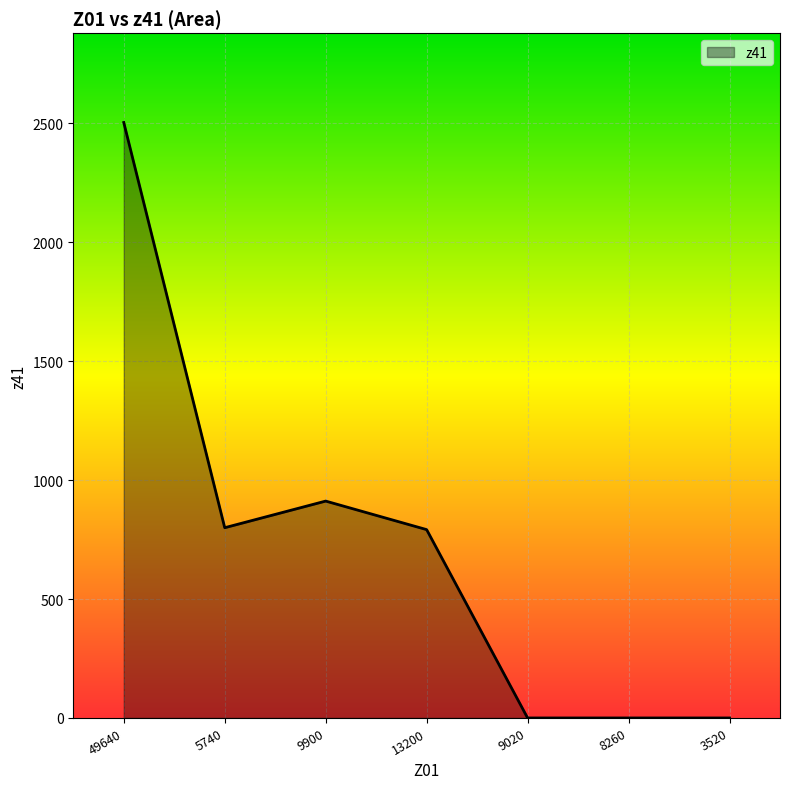

What position from the left is 9900?

3